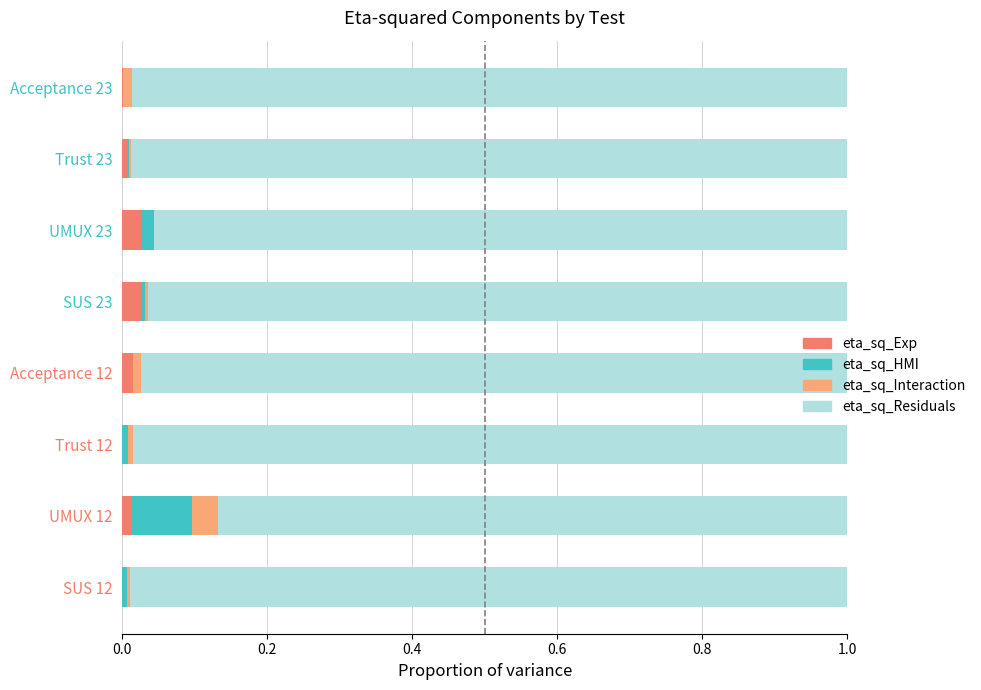

The value of eta_sq_Exp at Trust 23 is 0.0. True or false?

True